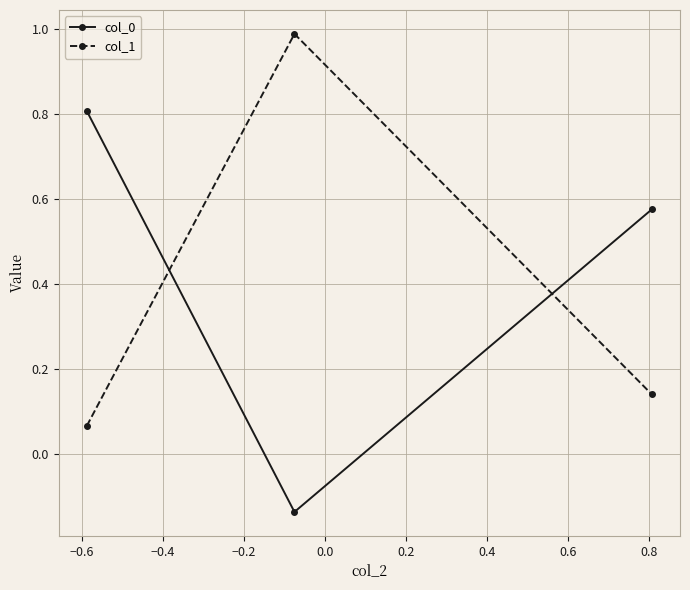

What is the average value of the col_0 series?

0.4